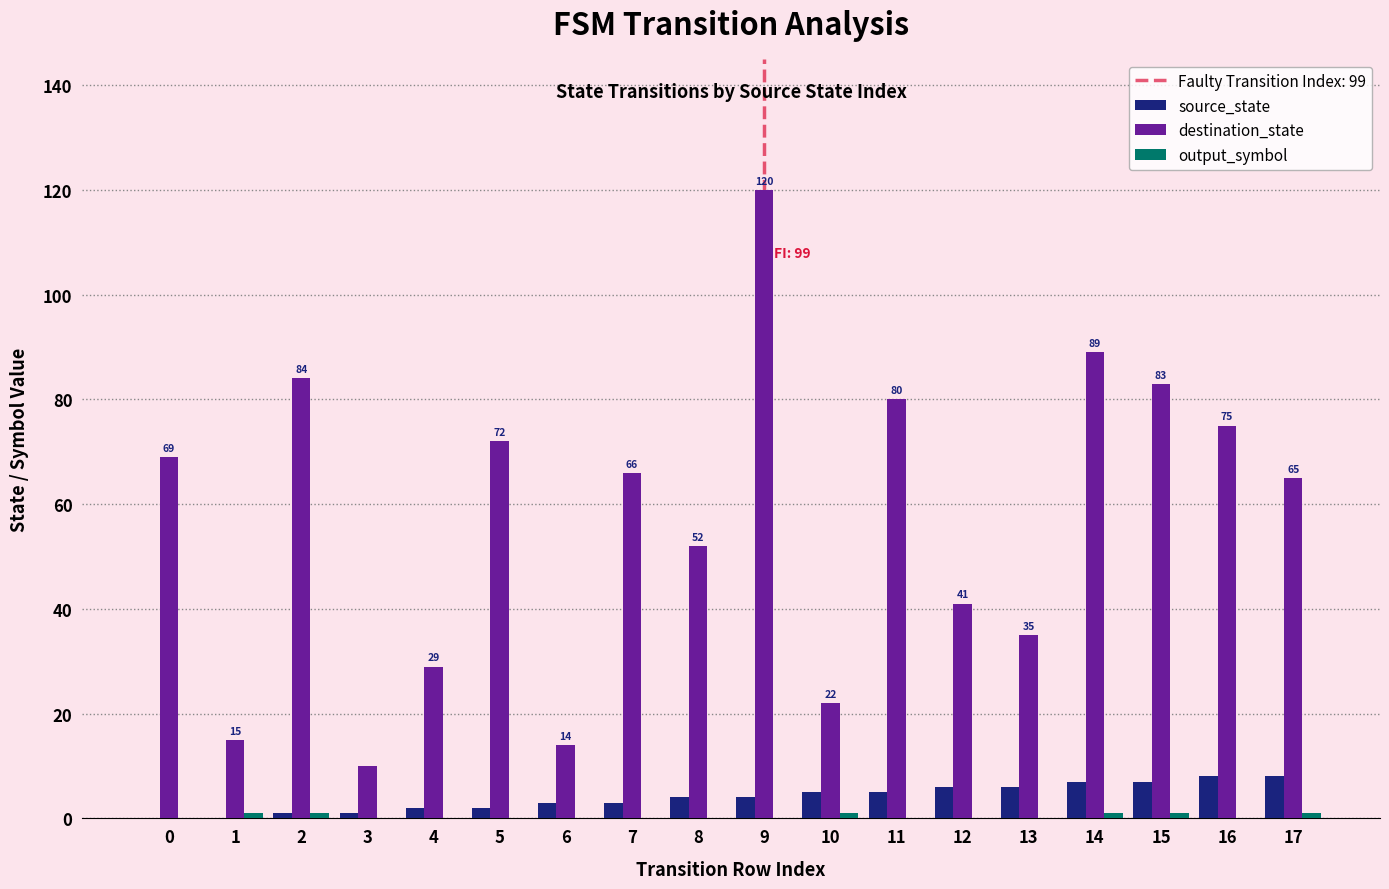

True or false: destination_state has a value of 146 at 15.

False